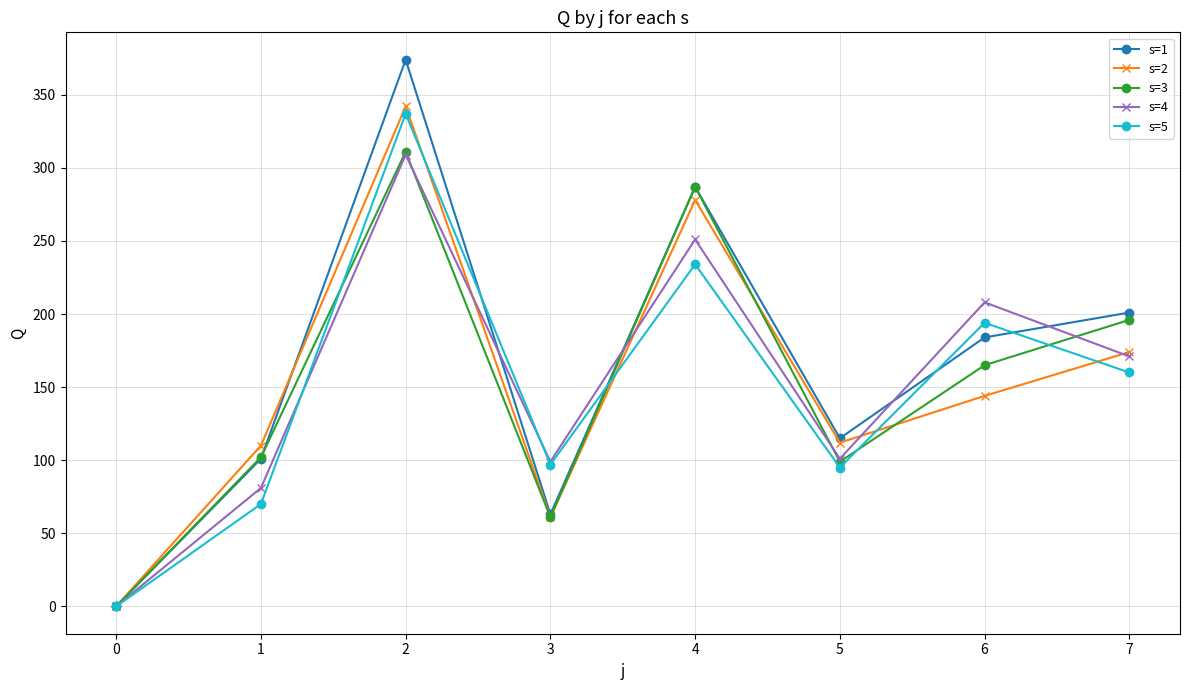

Which series changed the most between 2 and 3?

s=1